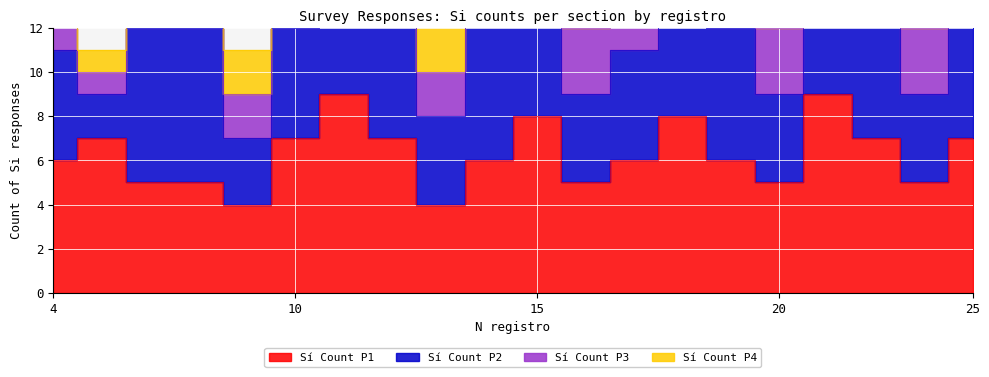

True or false: Sí Count P1 and Sí Count P3 intersect in this chart.

False